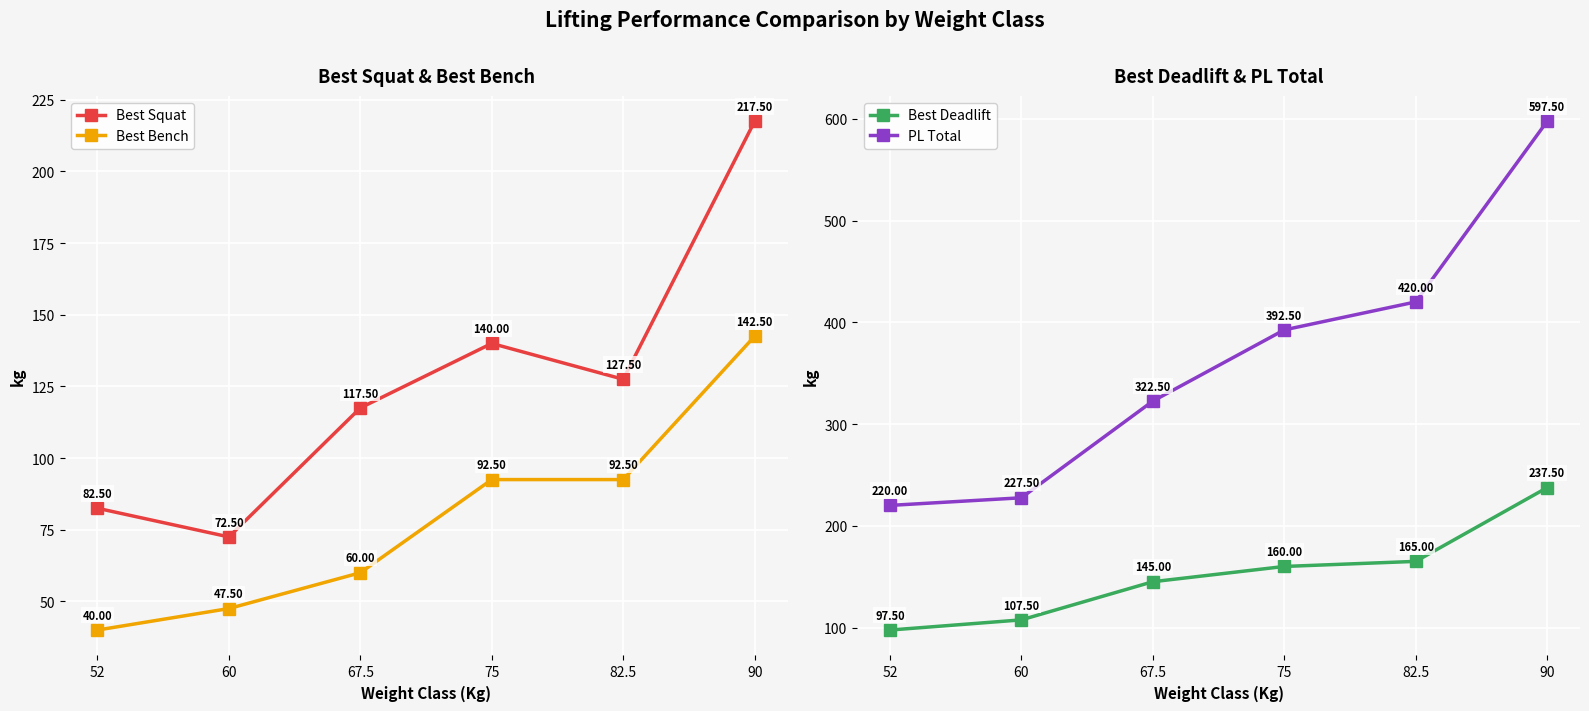

Rank the series at 75 from highest to lowest value.

PL Total, Best Deadlift, Best Squat, Best Bench